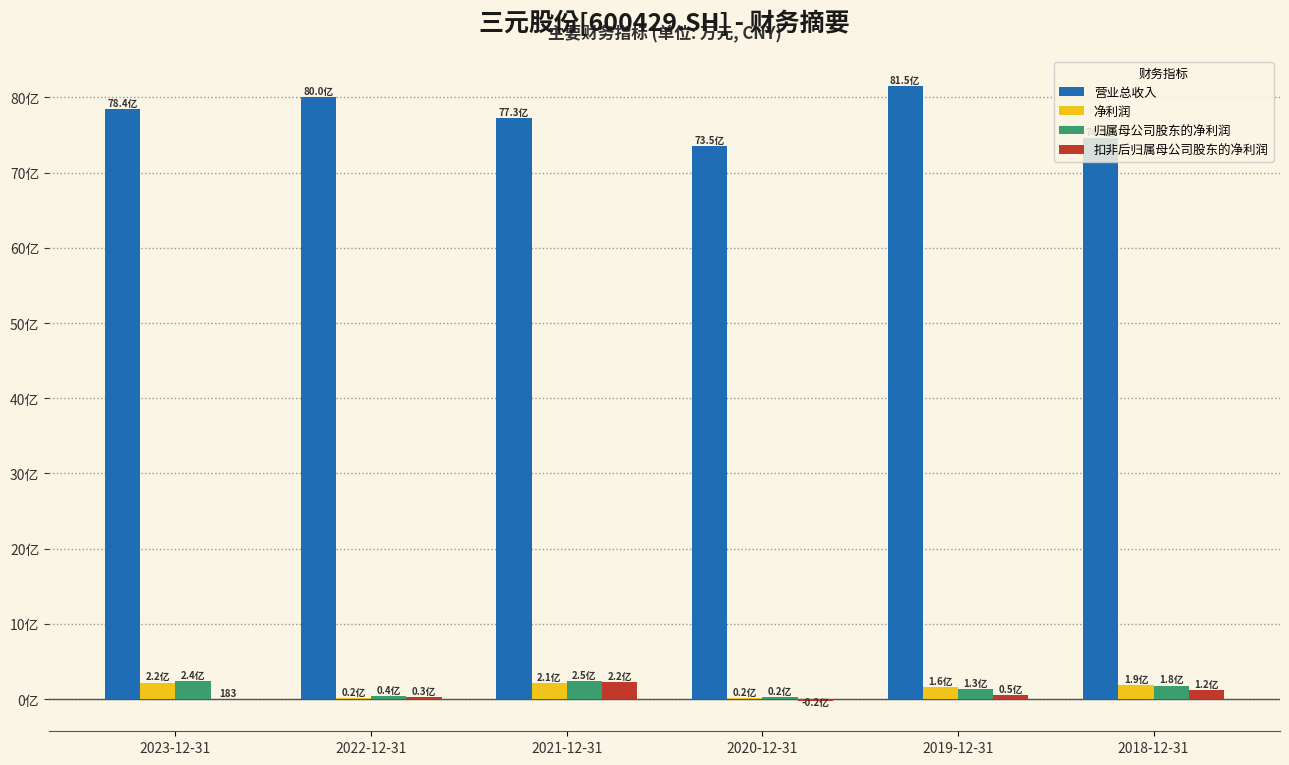

Which series has the widest spread of values?

营业总收入